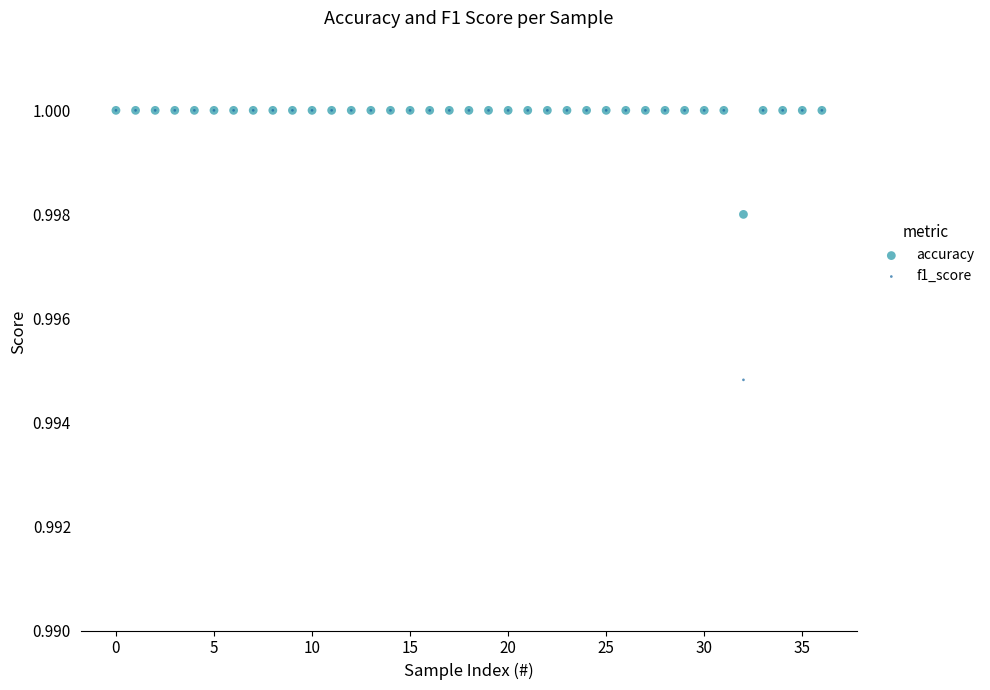

What are all the series names shown in the legend?

accuracy, f1_score